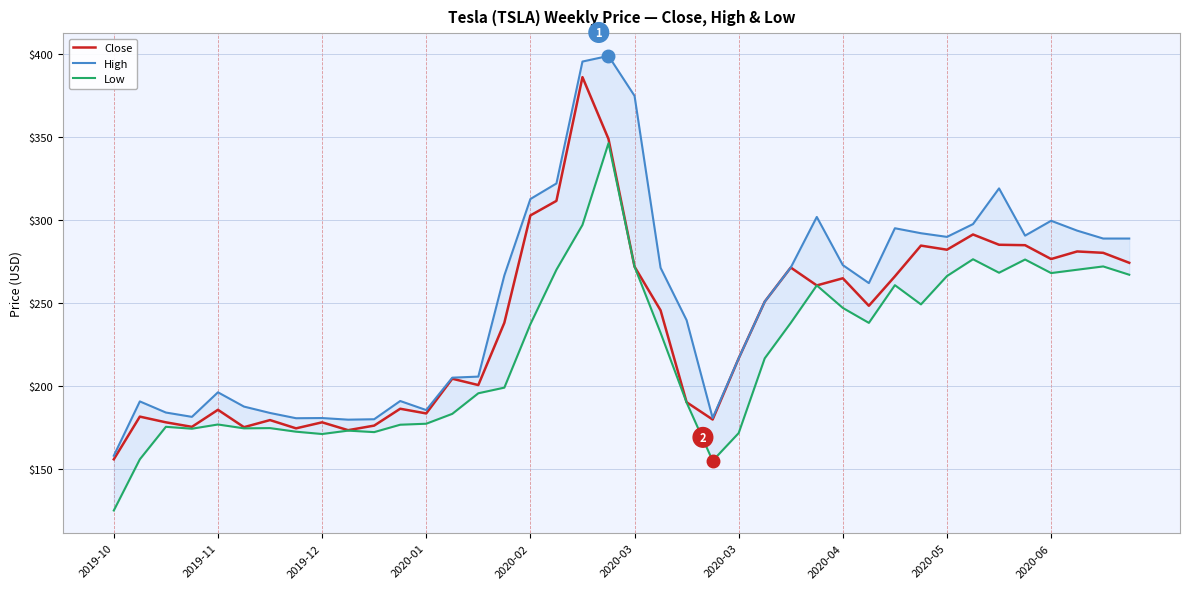

What is the difference between the highest and lowest values at 33?

21.2